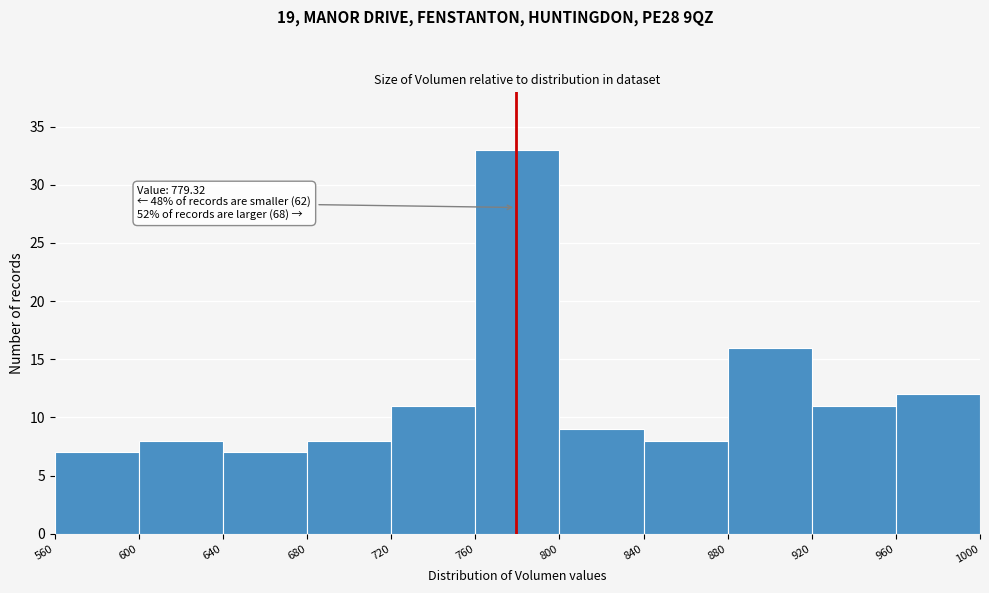

Which range on the x-axis has the tallest bar?

760 to 800